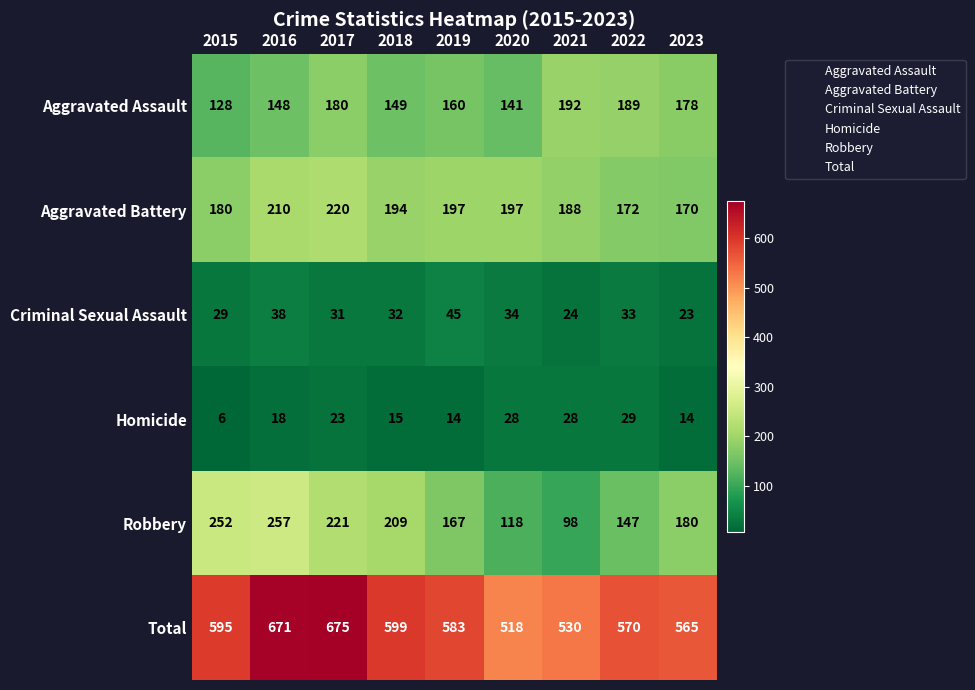

What value does the Criminal Sexual Assault series have at 2023, to the nearest 10?

20